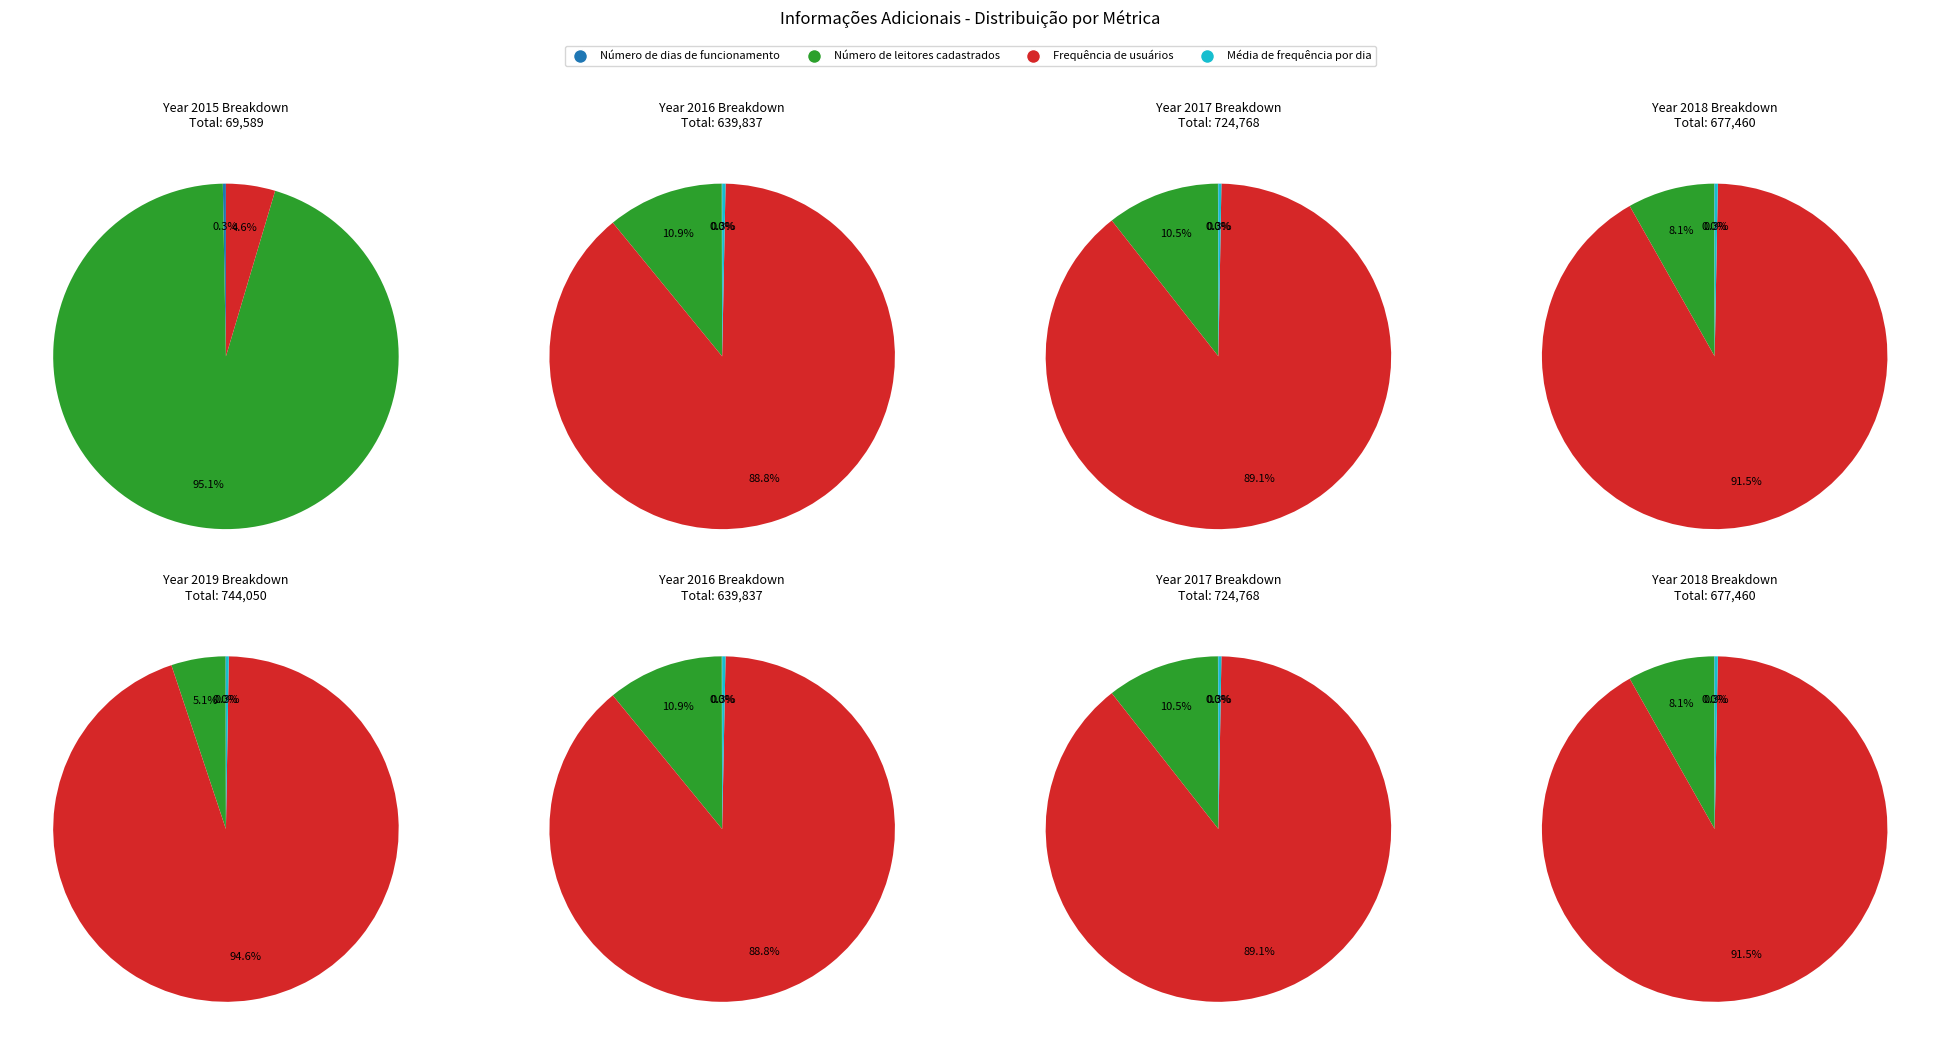

Rank the series by their maximum value, from highest to lowest.

Frequência de usuários, Número de leitores cadastrados, Média de frequência por dia, Número de dias de funcionamento